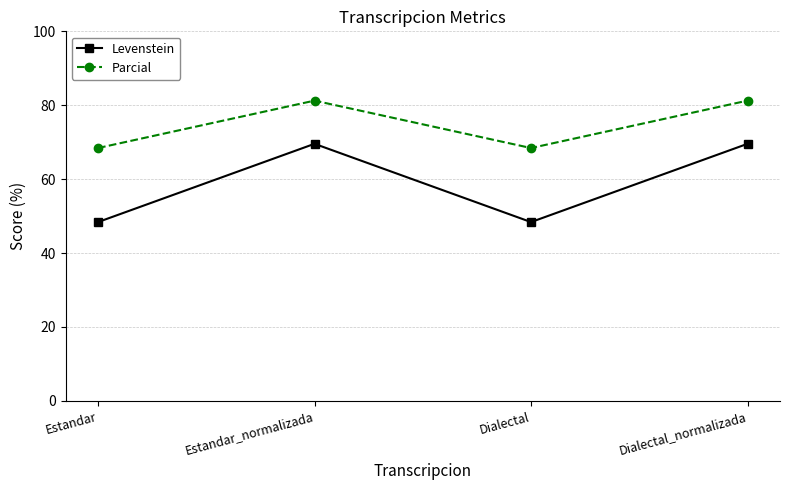

At how many categories does at least one series exceed 60?

4